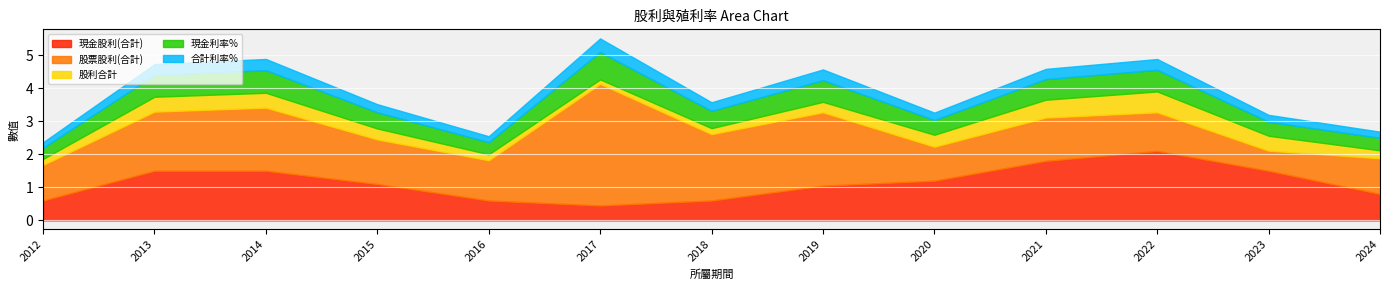

True or false: 現金股利(合計) and 股利合計 intersect in this chart.

False